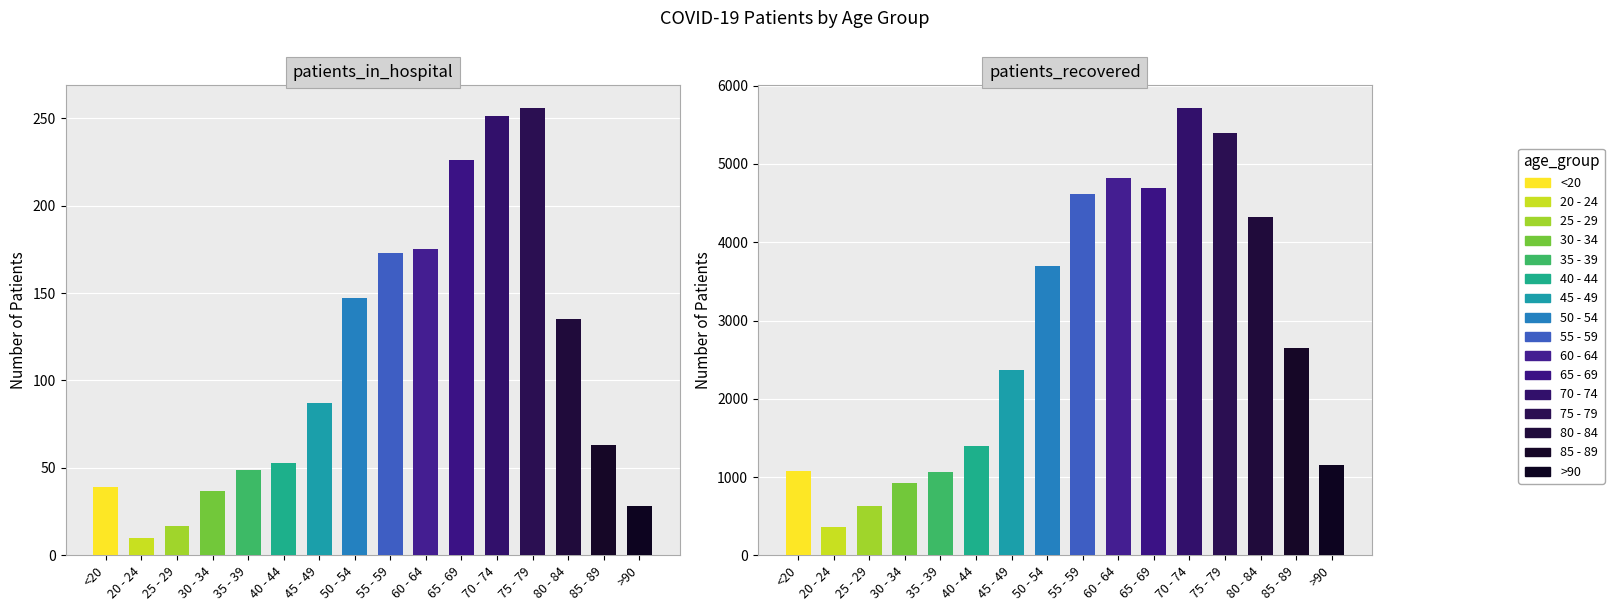

Which series has the largest total across all categories?

patients_recovered